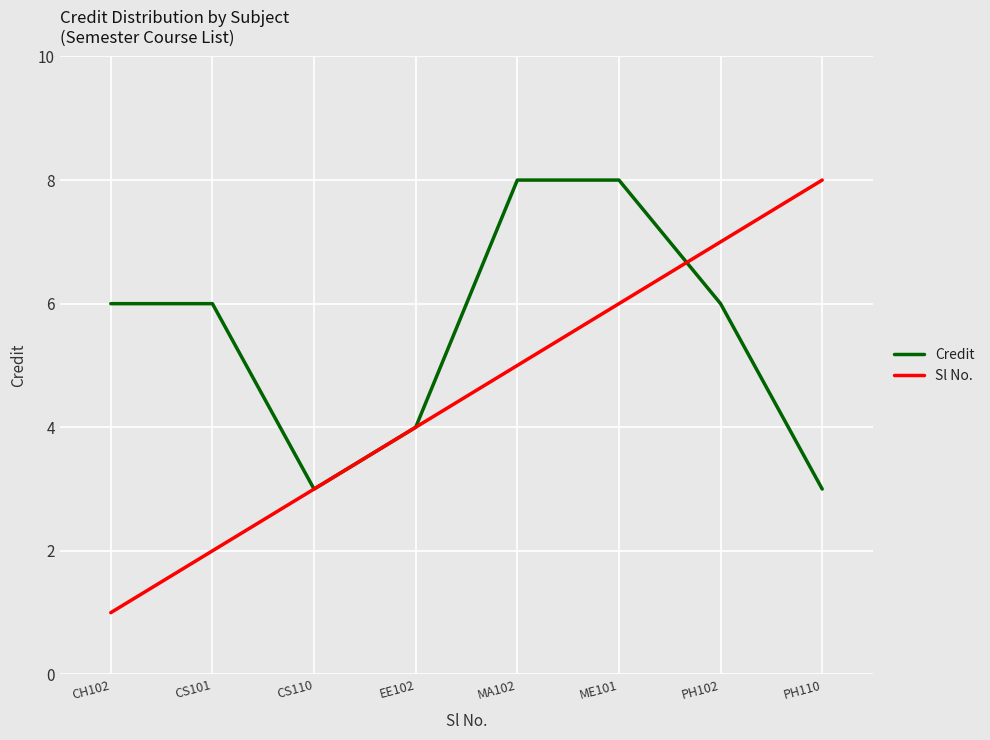

Which series has the largest total across all categories?

Credit